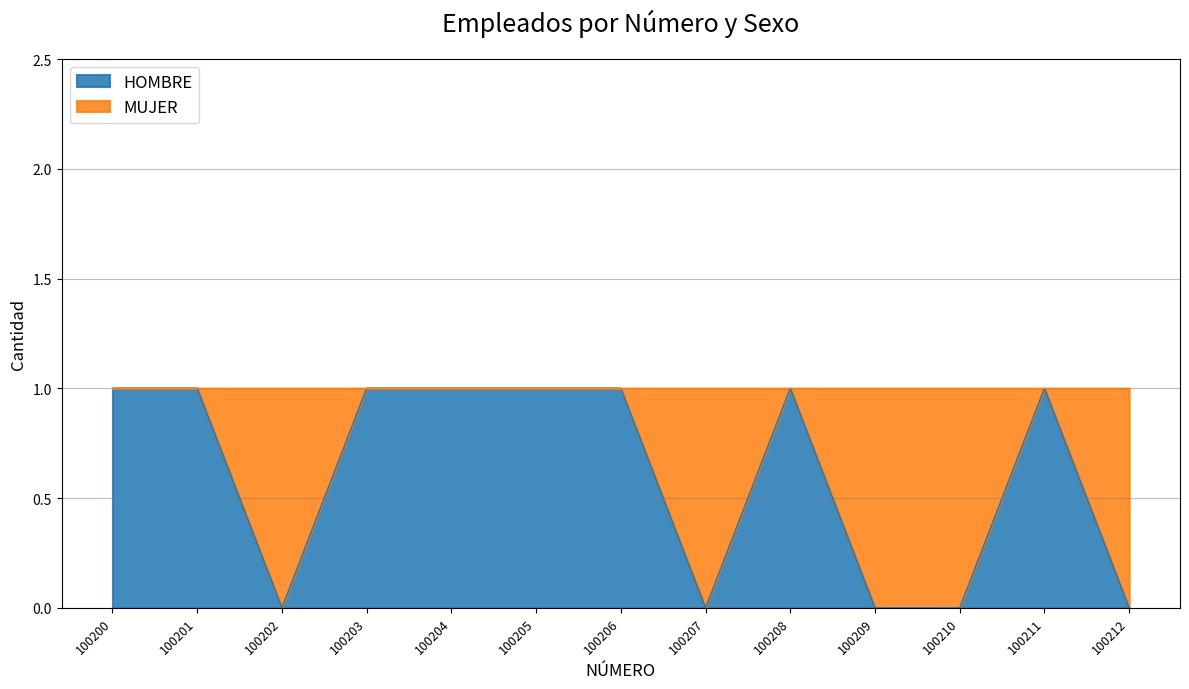

At which category does the chart reach its minimum across all series?

100202